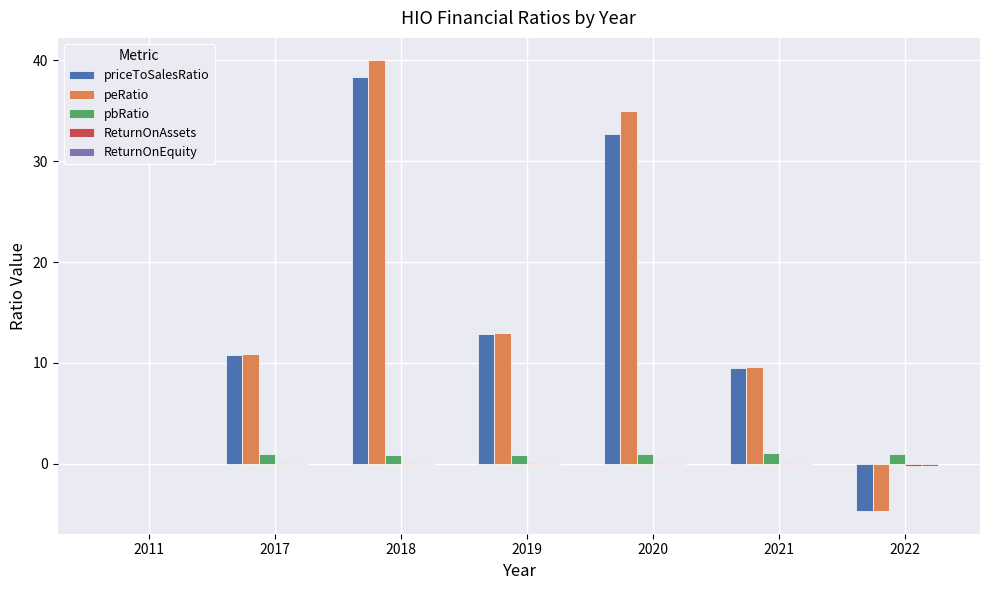

The pbRatio series shows 0.0 at 2011. True or false?

True